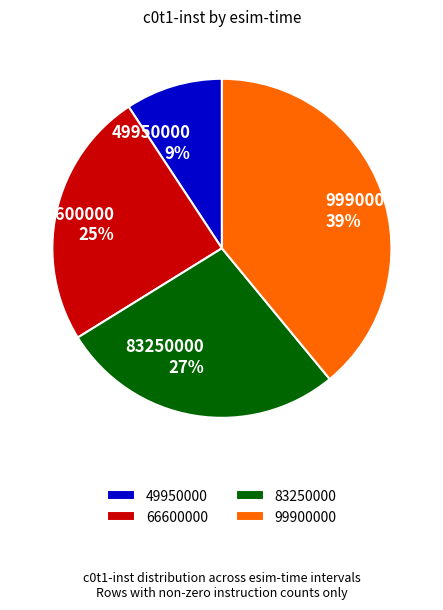

To the nearest percent, what is the average slice percentage?

25%